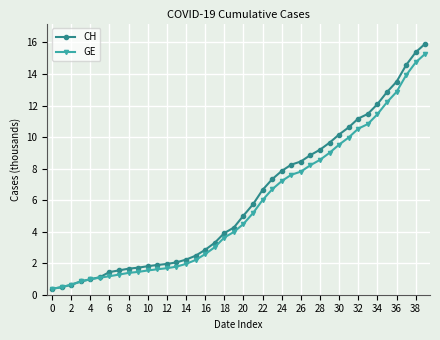

What is the maximum value for GE?

15.3